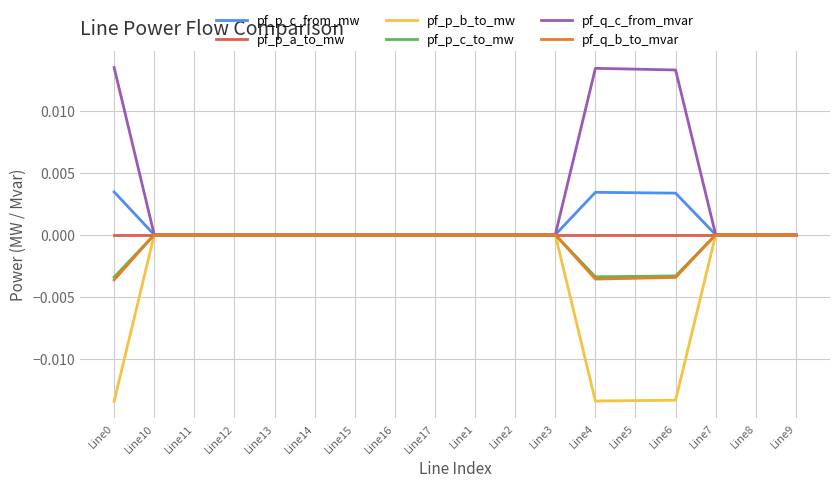

What position from the left is Line6?

15